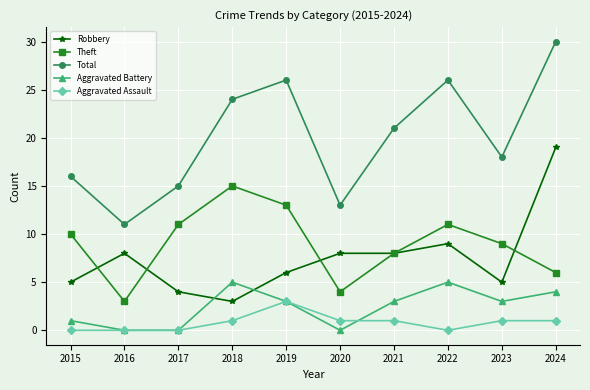

What is the sum of all Robbery values?

75